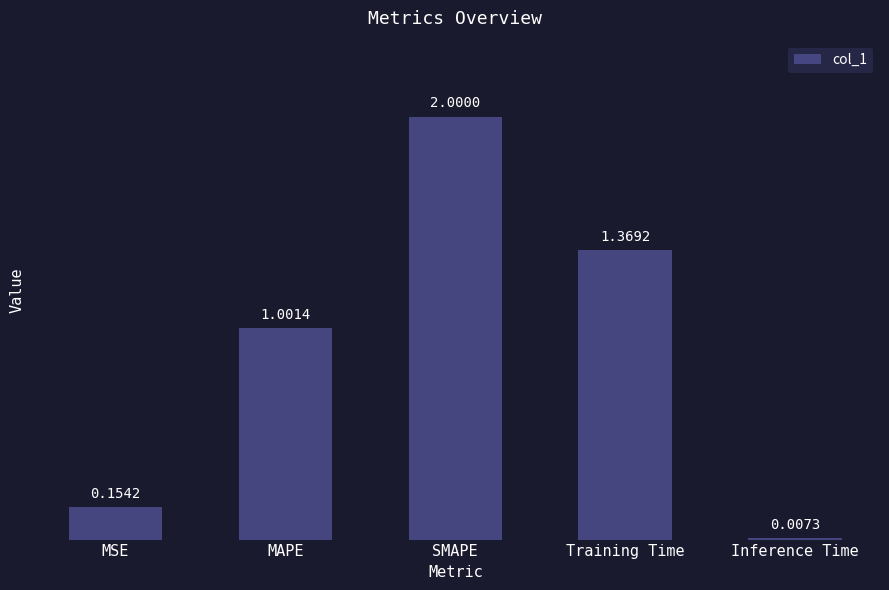

What is the label of the 2nd bar from the right?

Training Time